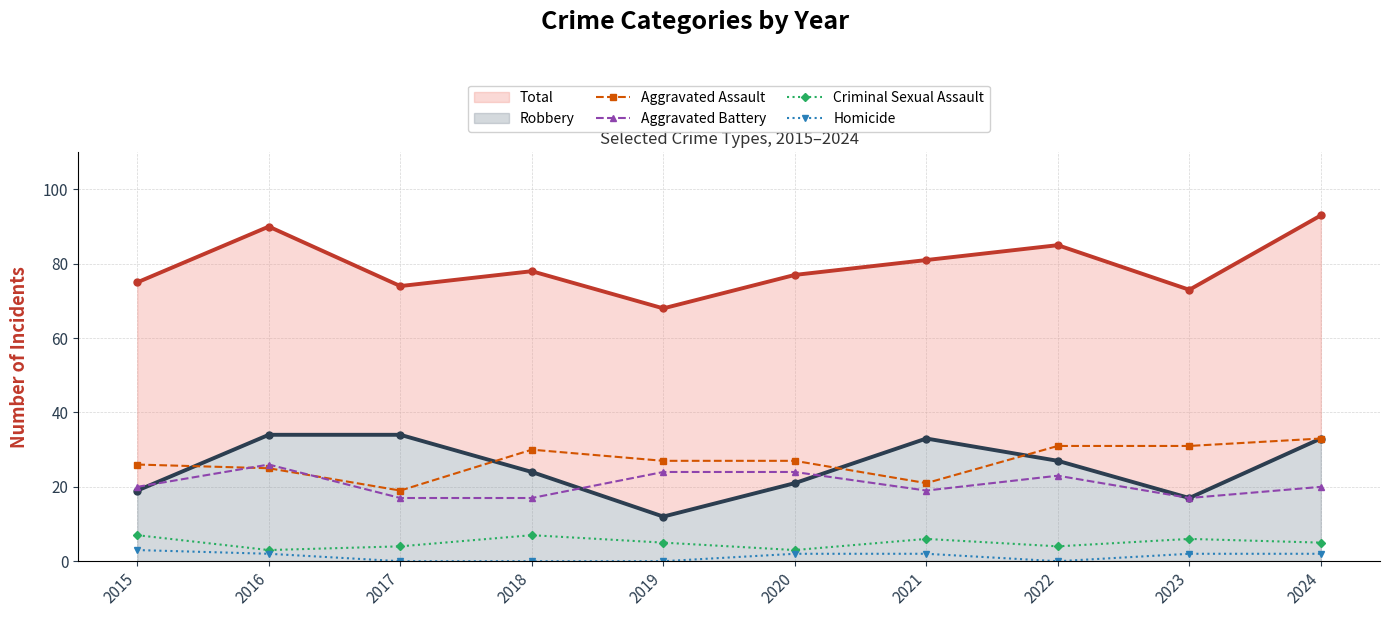

What is the total value across all series at 2021?

162